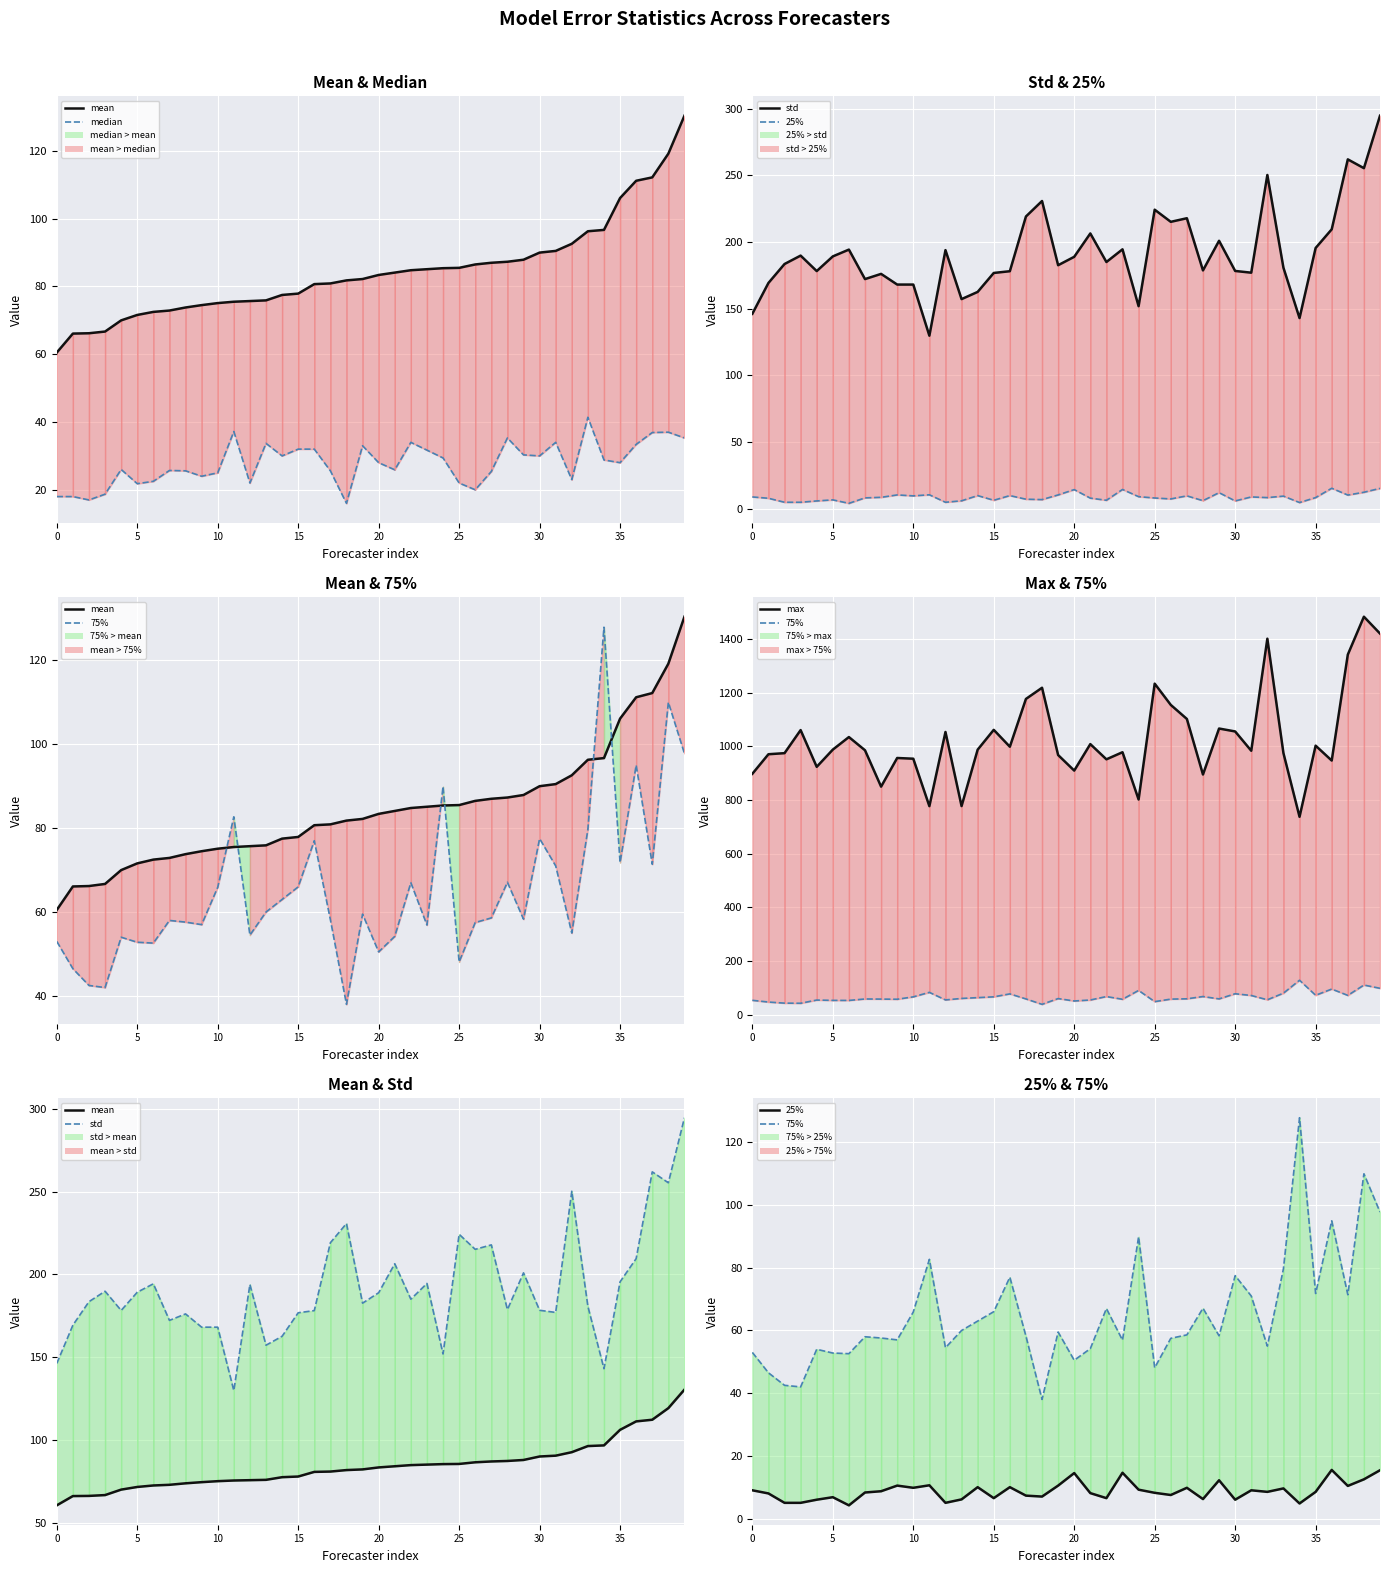

At which category is the sum across all series the highest?

38